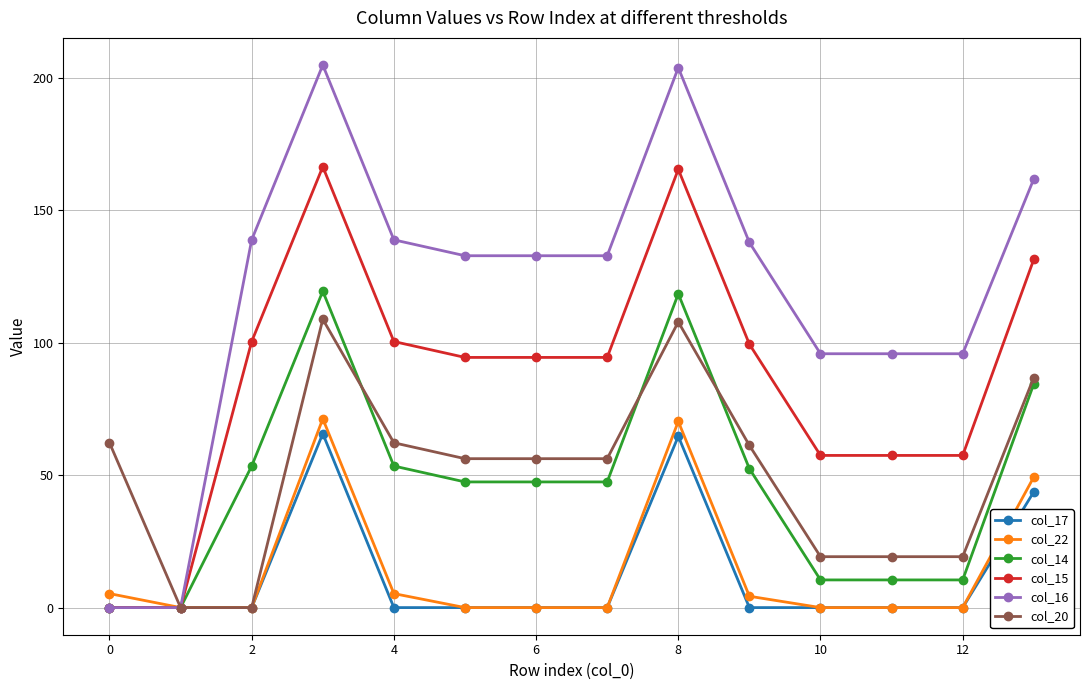

Is this an area chart (filled region under the line)?

No